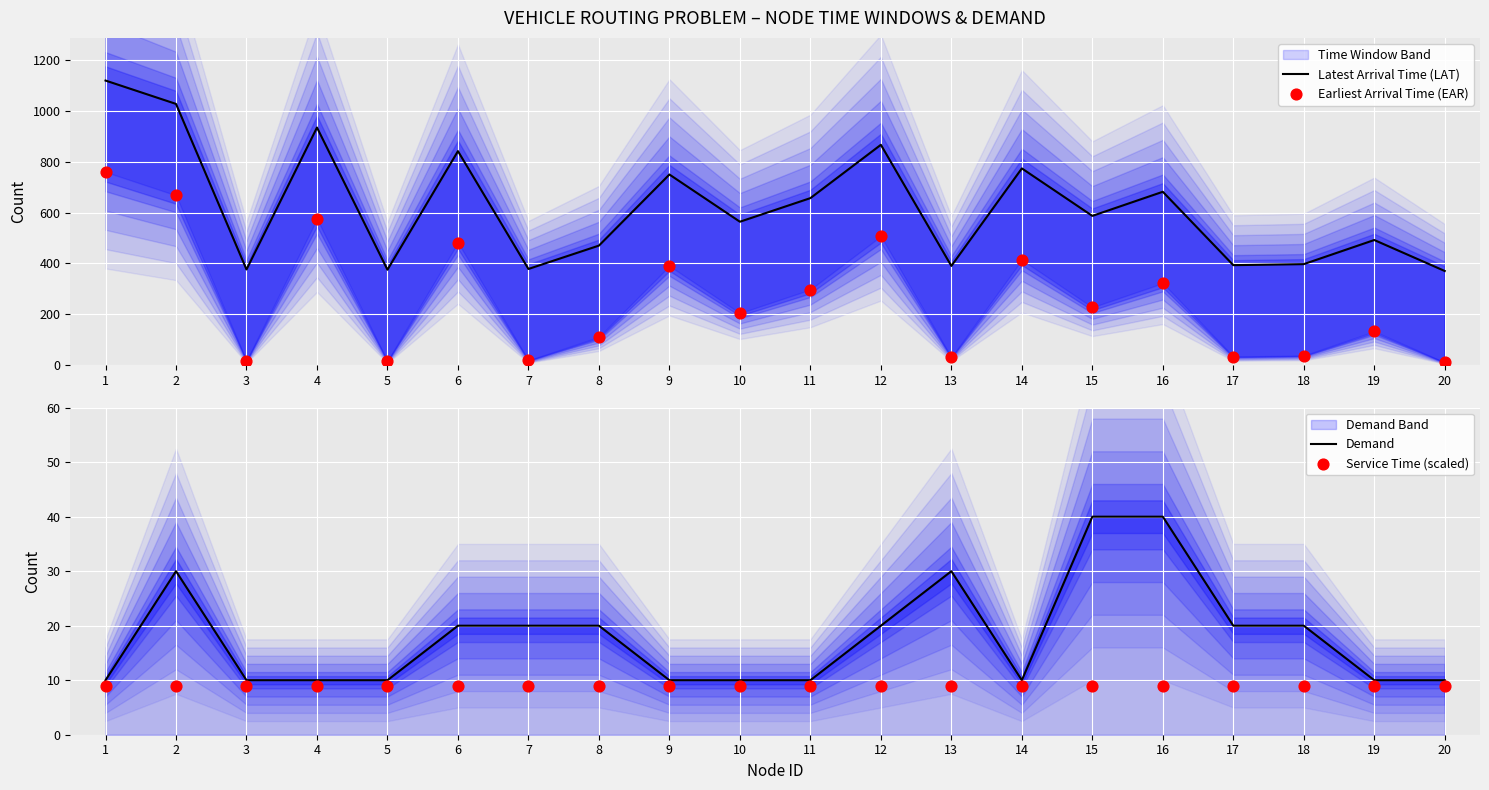

Which series contains the lowest Y value?

Service Time (scaled)